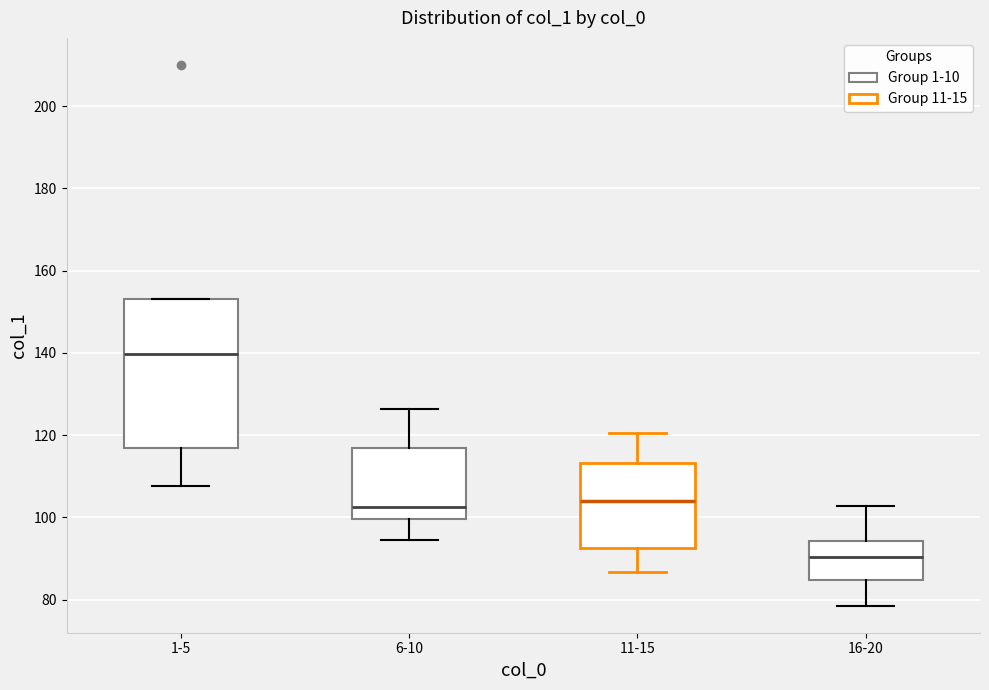

Which box has the lowest median line?

16-20